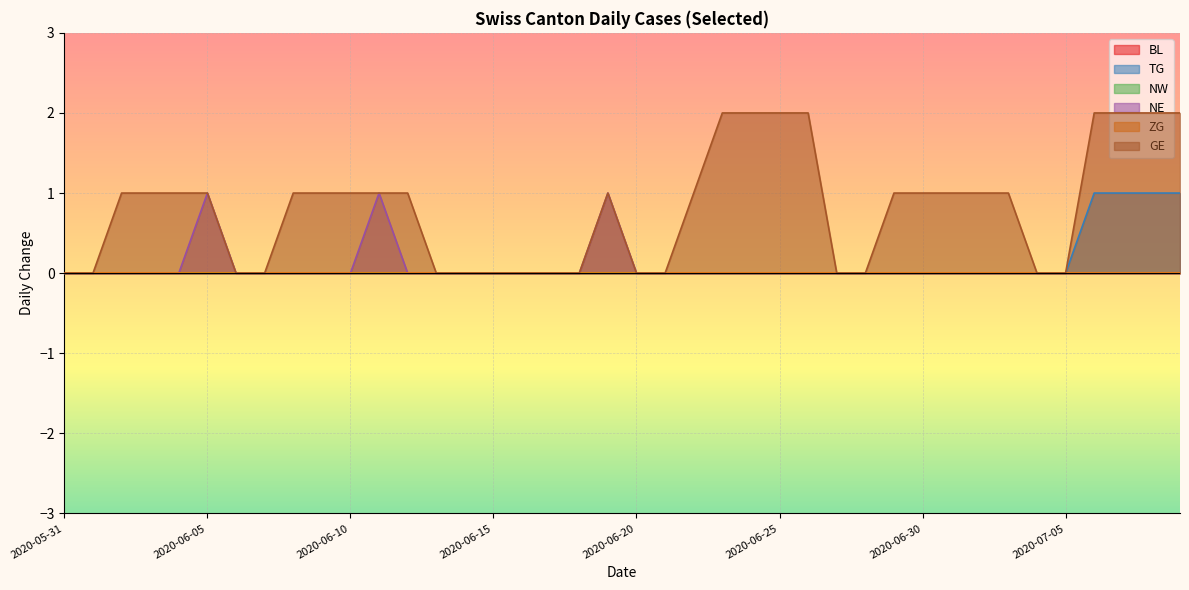

At which category does the chart reach its minimum across all series?

2020-05-31